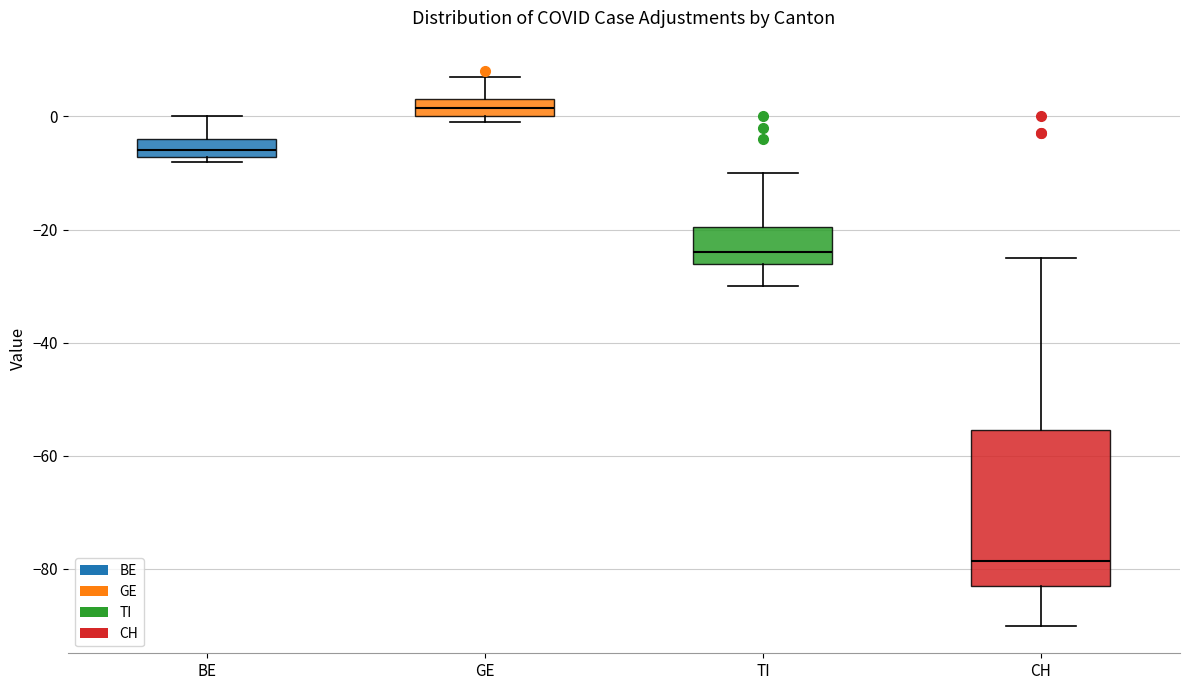

Reading left to right, transcribe this box plot: for each box, give where its median line is, the range the box spans, and where its two whiskers end, as read against the y-axis. The values are not printed on the chart, so give them approximately, as read against the axis.

BE: median -6, box -8 to -4, whiskers -8 (just below the box's lower edge) to 0
GE: median 2, box 0 to 4, whiskers 0 (just below the box's lower edge) to 8
TI: median -24, box -26 to -20, whiskers -30 to -10
CH: median -78, box -82 to -56, whiskers -90 to -24